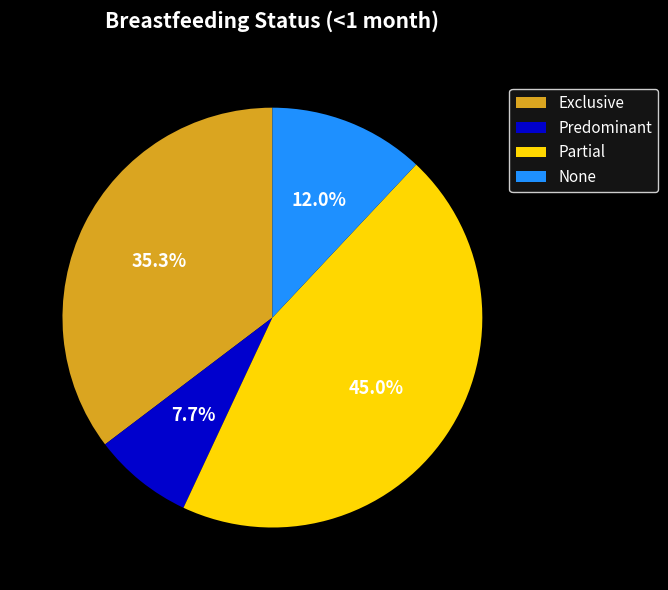

Does any single category account for the majority?

No